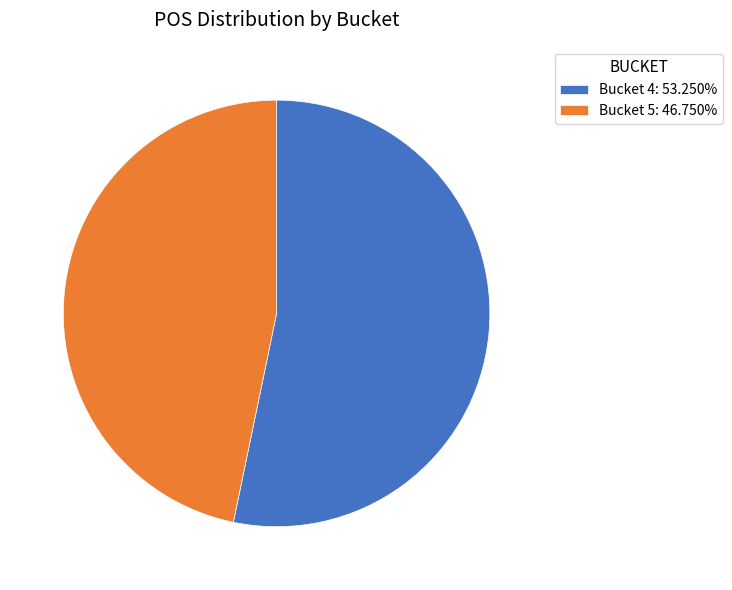

Is there any slice that represents more than half of the pie?

Yes